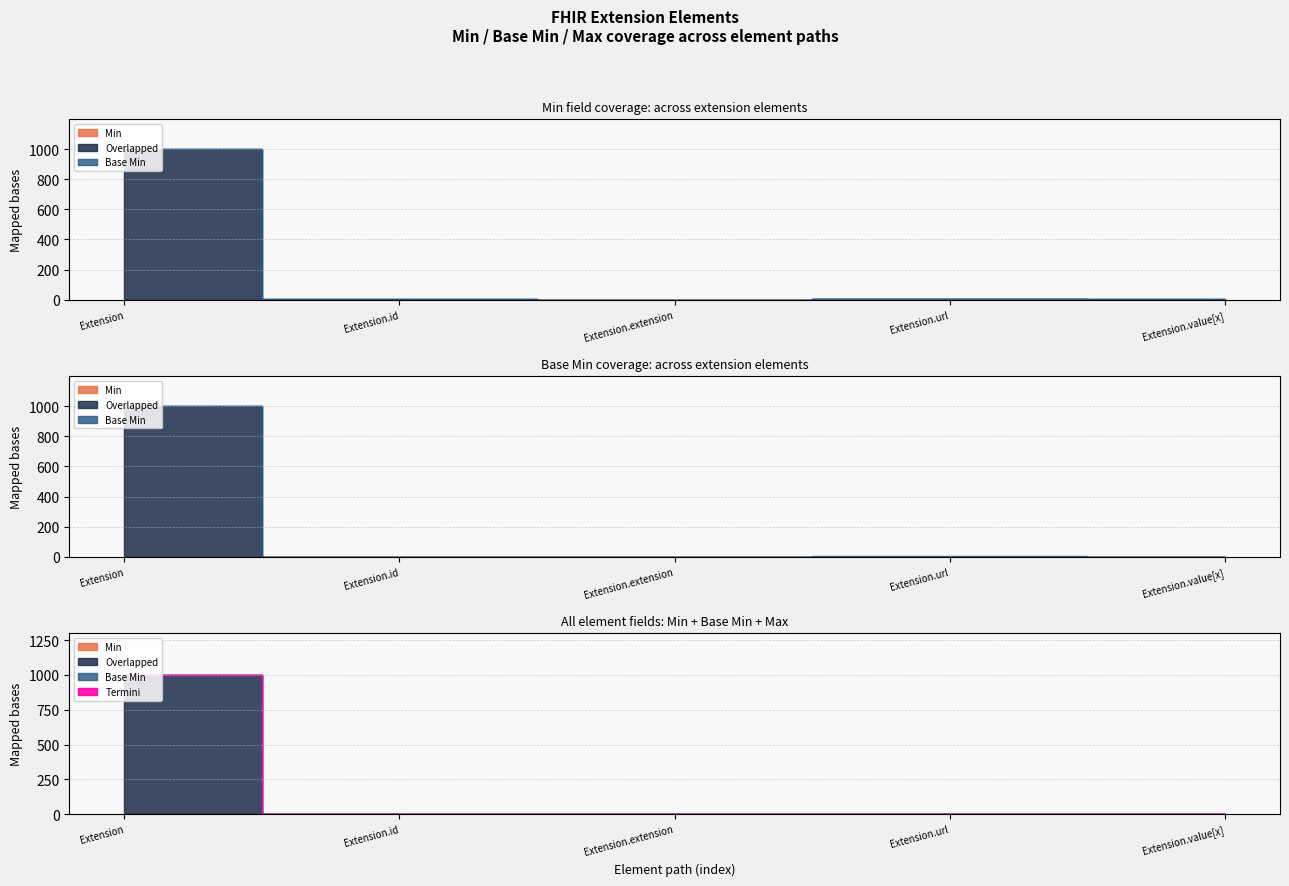

True or false: Min has a value of -1 at Extension.extension.

False